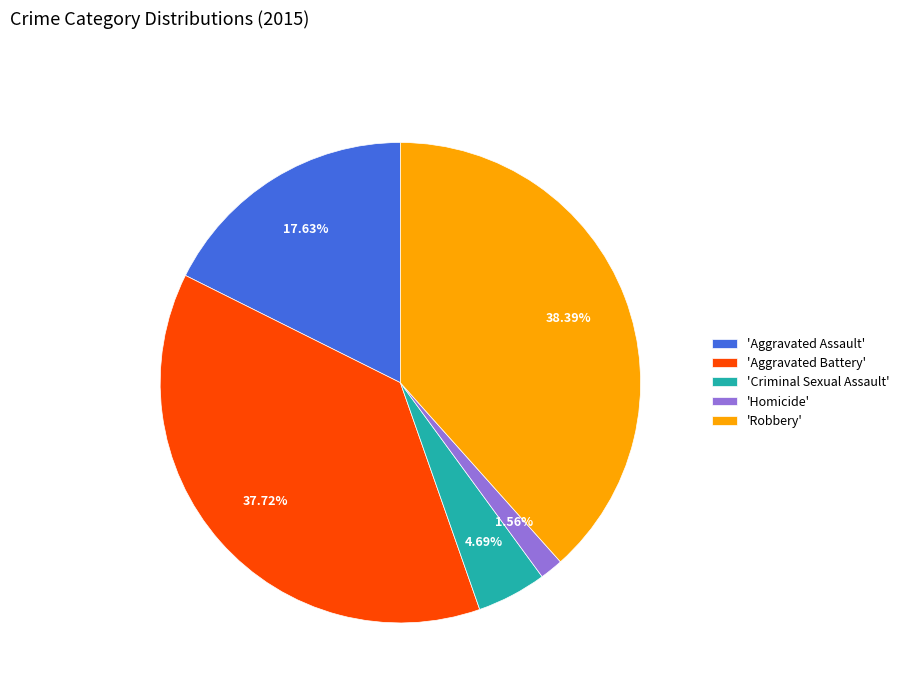

Which slice is the largest?

'Robbery'